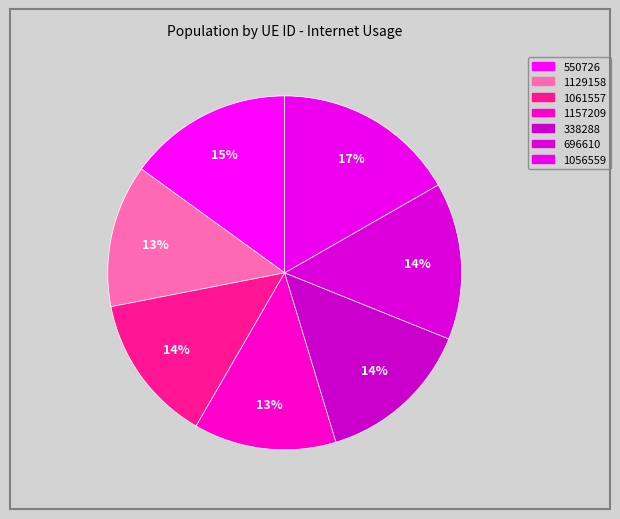

How many segments does this pie chart have?

7